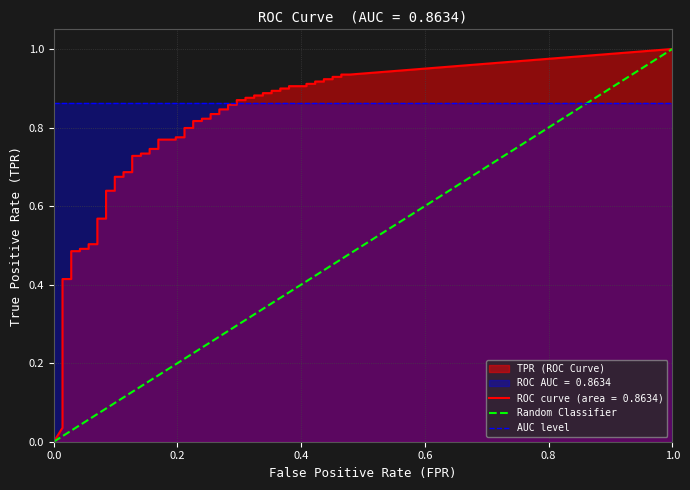

What is the total value across all series at 0.0?

0.9